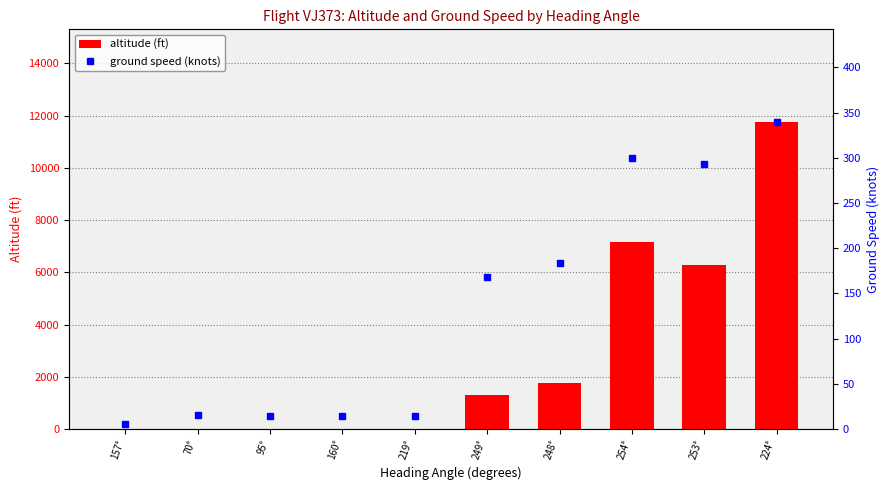

The value of altitude (ft) at 219° is 0. True or false?

True